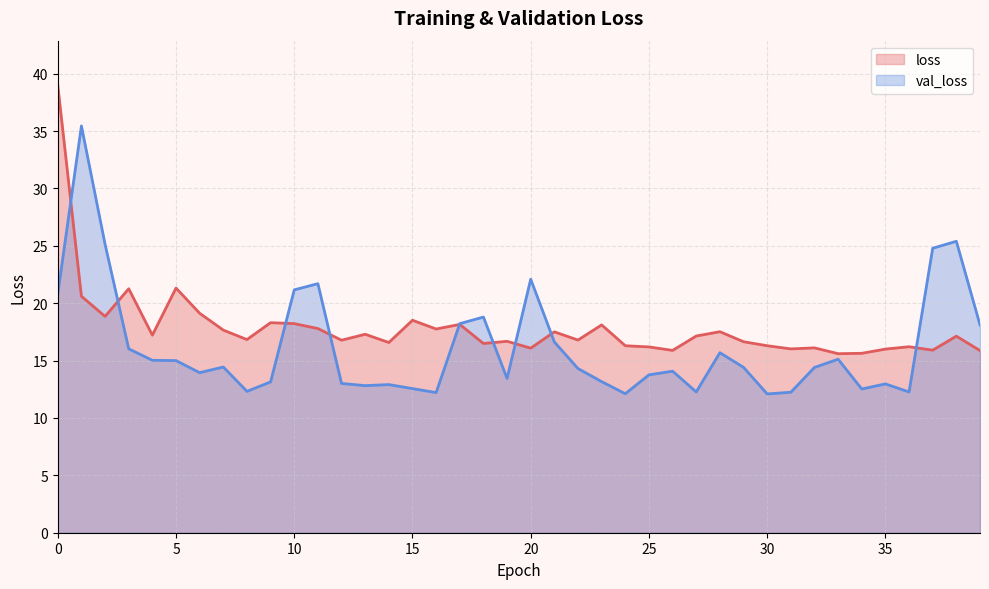

Which series changed the most between 10 and 13?

val_loss